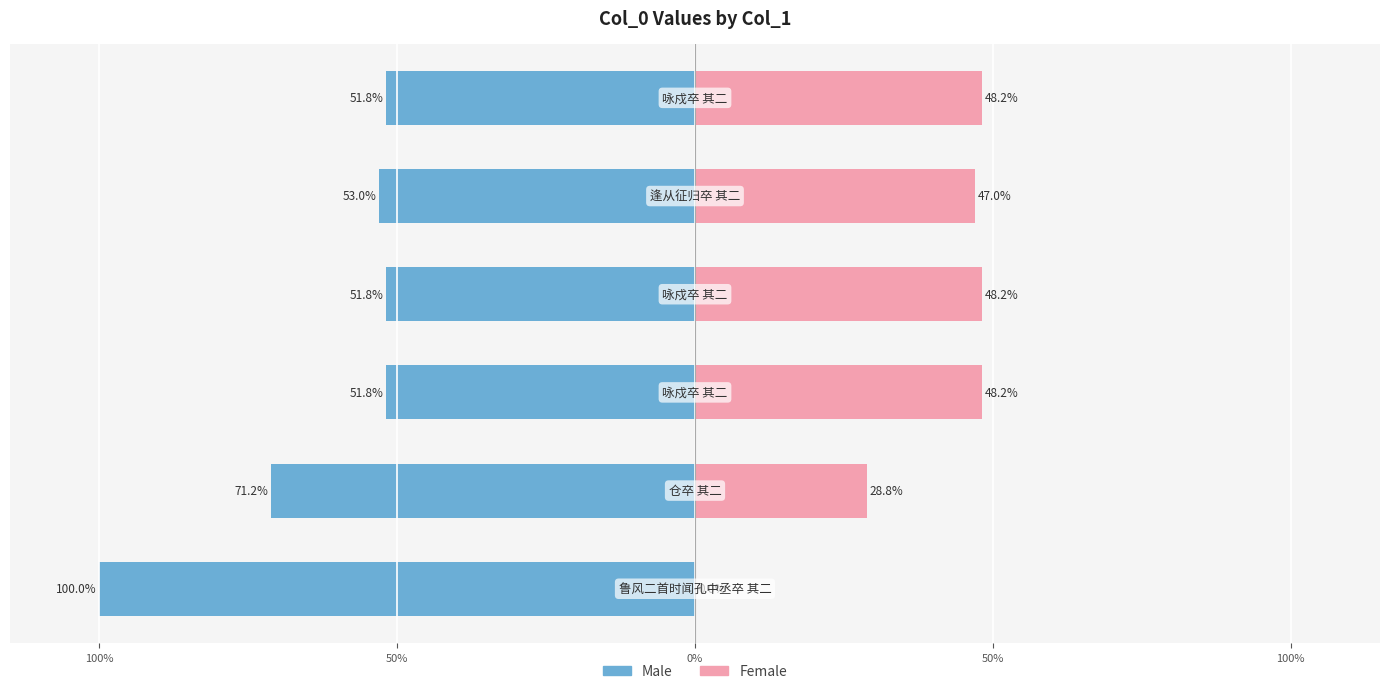

What are all the series names shown in the legend?

Male, Female